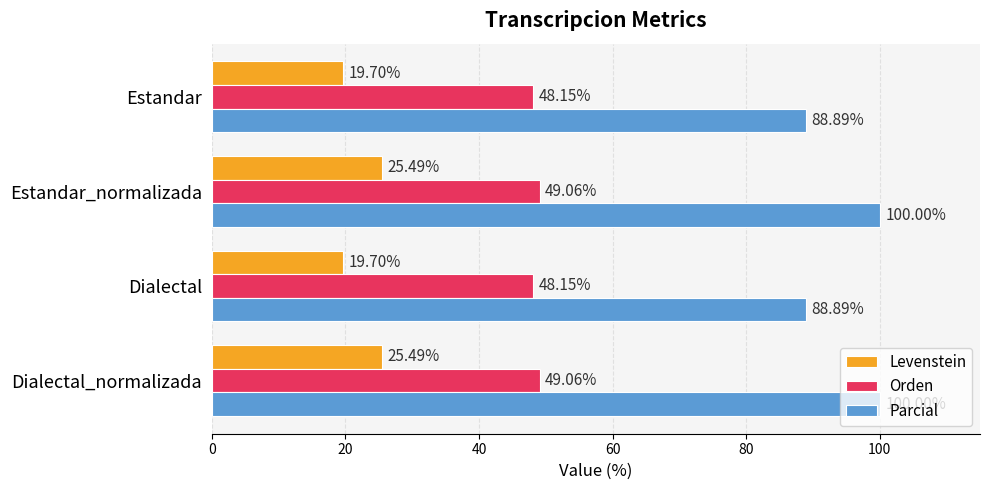

What is the difference between the maximum and second lowest values in the Parcial series?

11.1